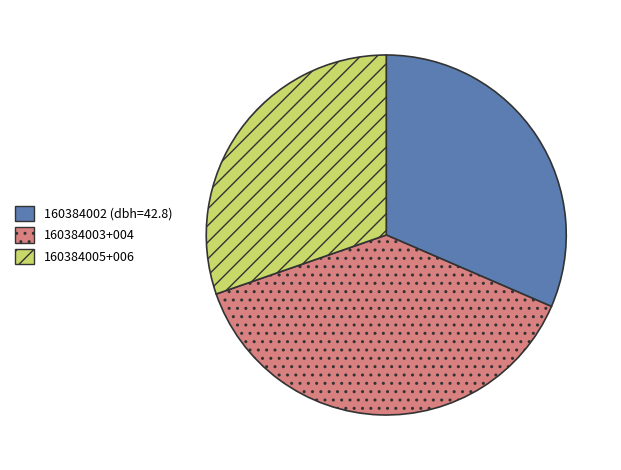

How many slices are in this pie chart?

3